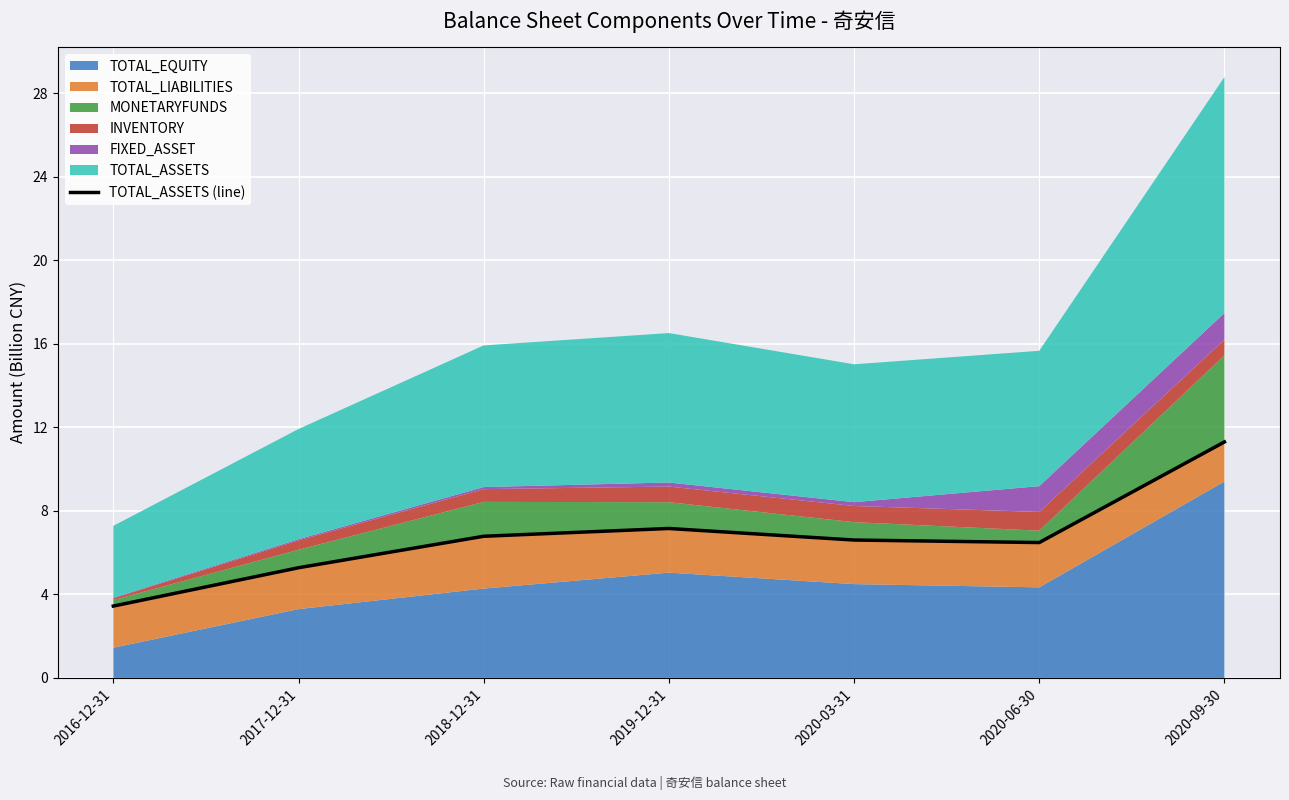

What is the change in value from 2020-06-30 to 2020-09-30?

+4.8